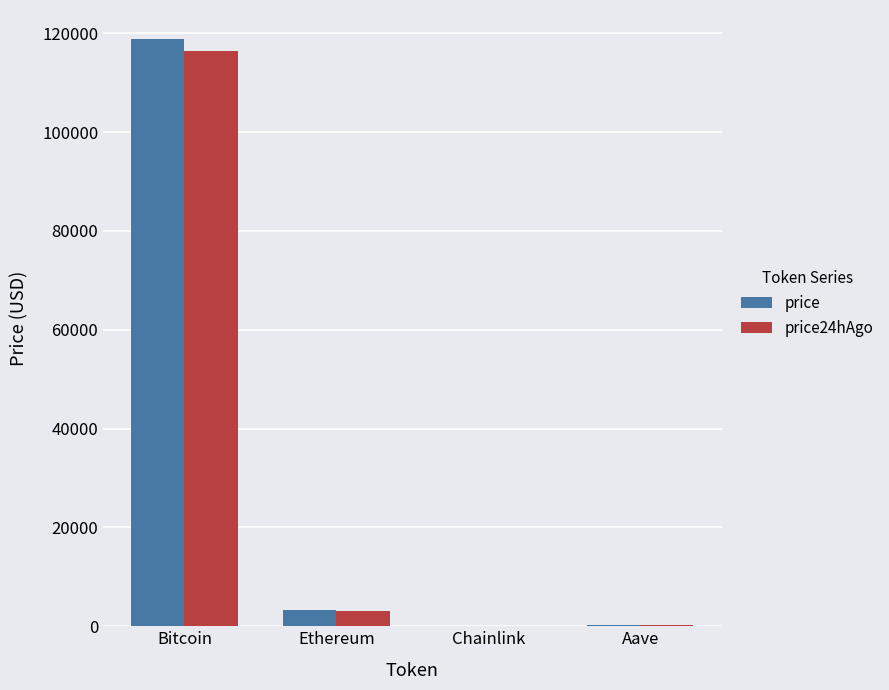

How many groups of bars are there?

4